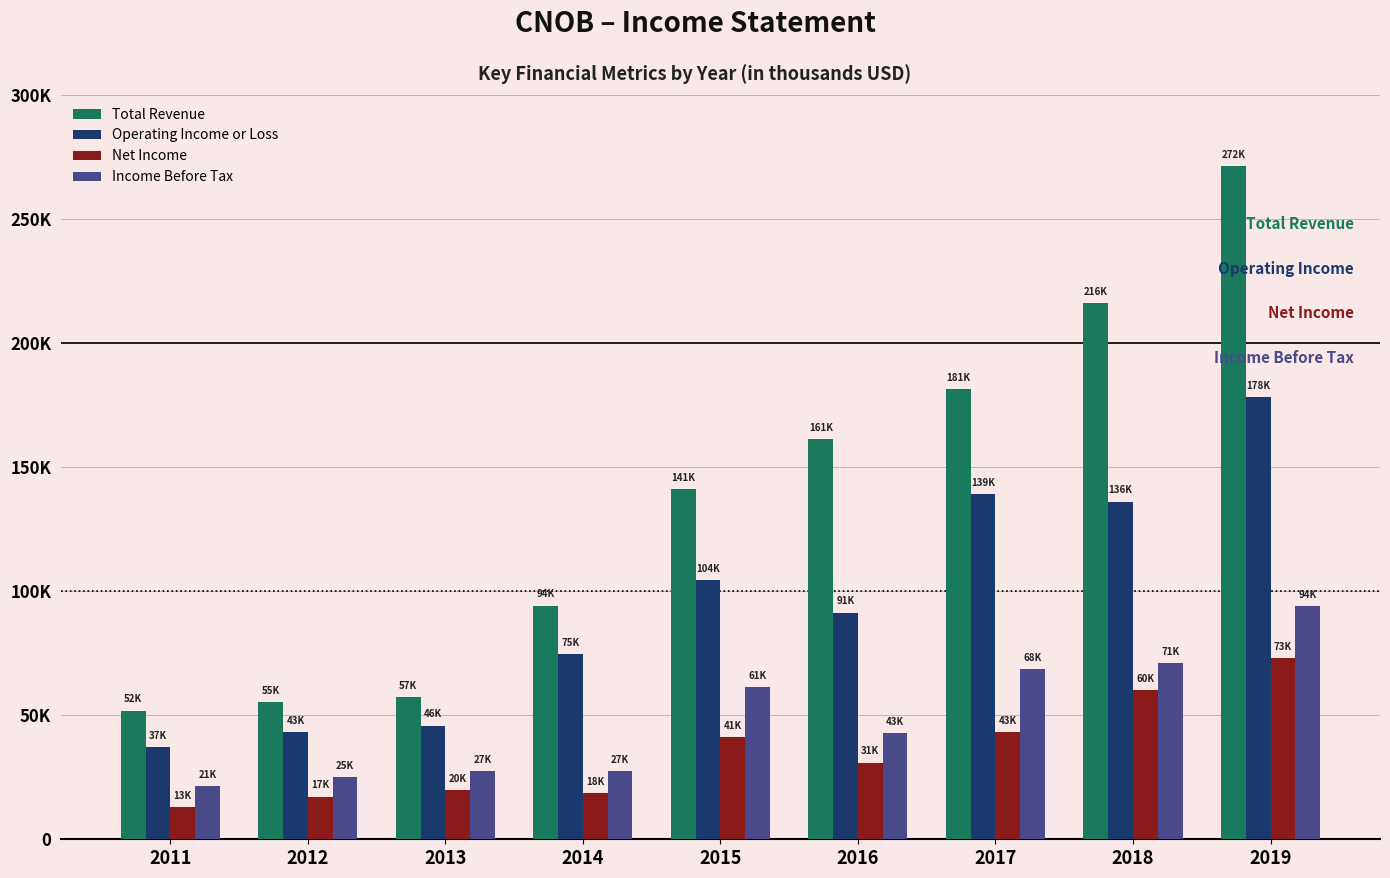

Is it true that Income Before Tax equals 62823 at 2016?

False